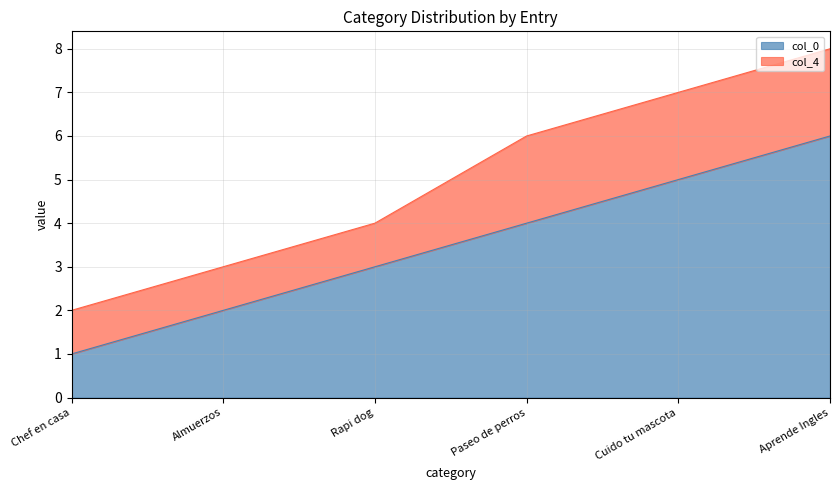

Rank the categories by value from lowest to highest.

Chef en casa, Almuerzos, Rapi dog, Paseo de perros, Cuido tu mascota, Aprende Ingles